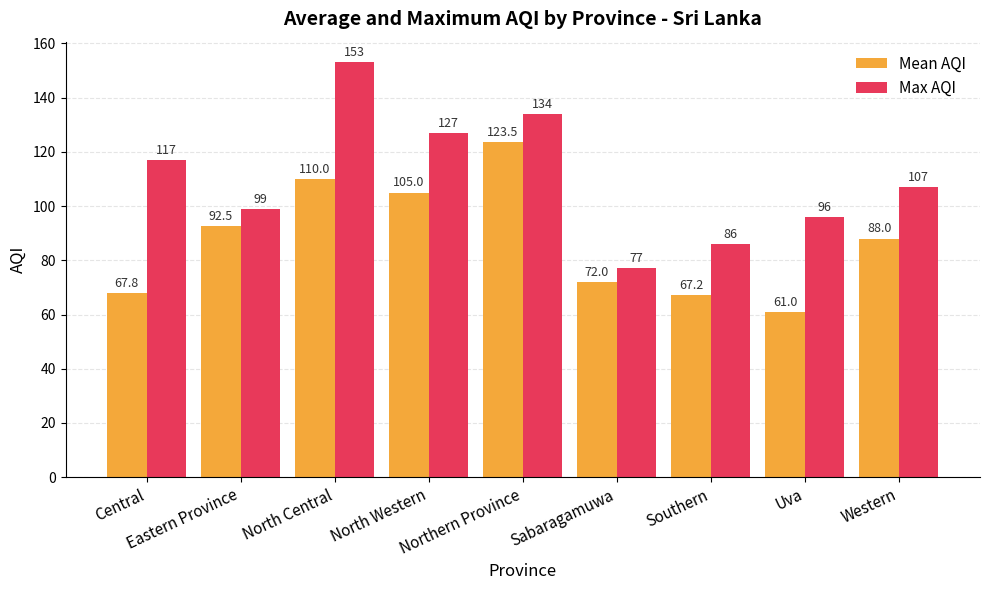

What is the spread (max minus min) of values at Sabaragamuwa?

5.0